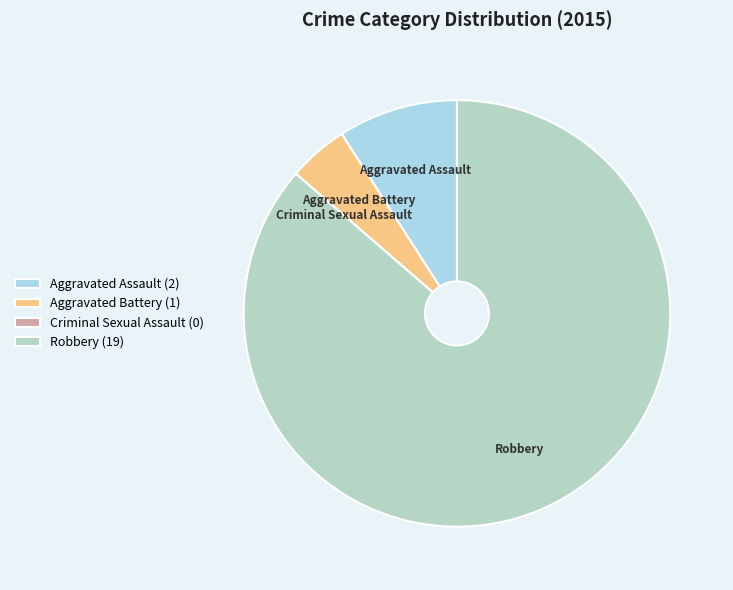

True or false: Aggravated Assault accounts for 15% of the total.

False